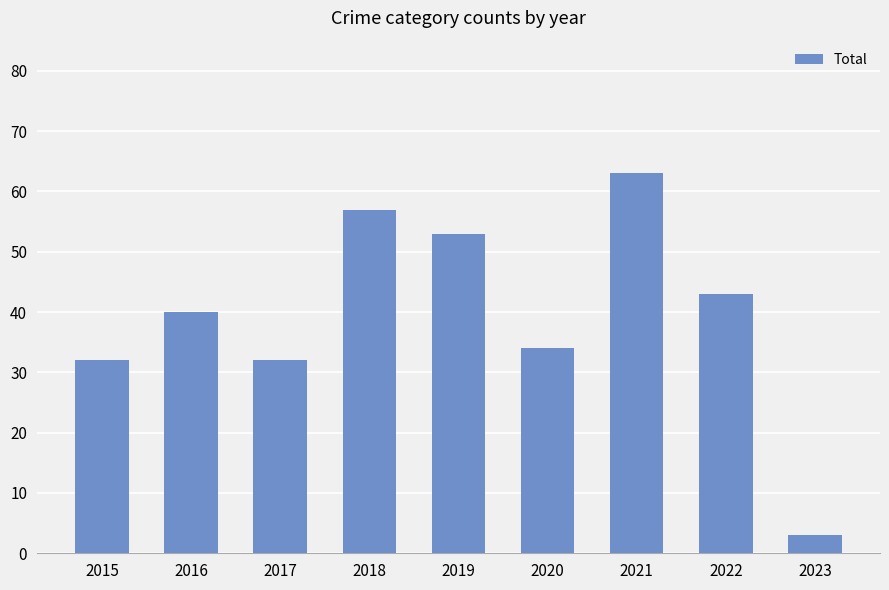

Reading left to right, transcribe all the data shown in this chart.

32	40	32	57	53	34	63	43	3